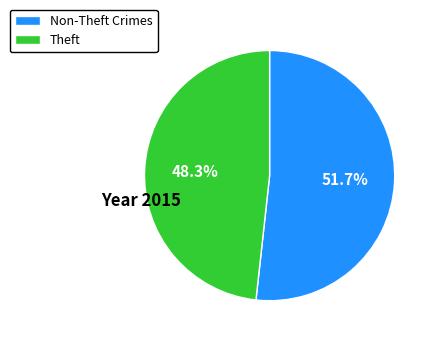

What is the ratio of the value at Theft to the value at Non-Theft Crimes?

0.9